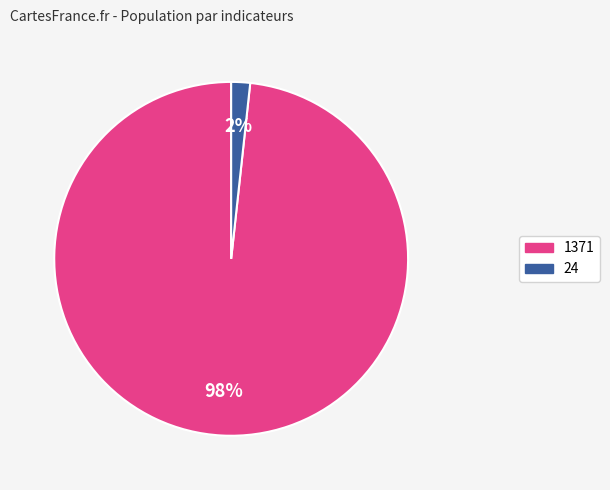

Count the number of slices in the pie.

2